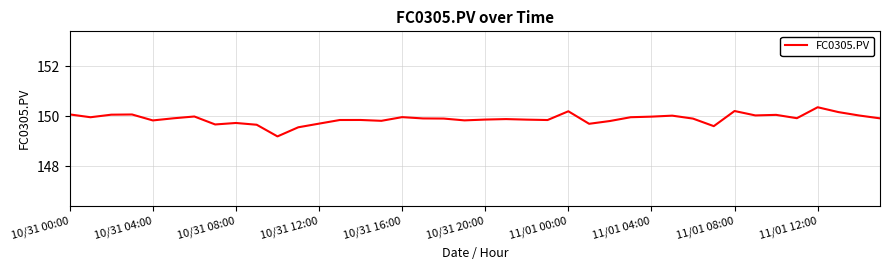

What is the difference between the maximum and minimum values?

1.2